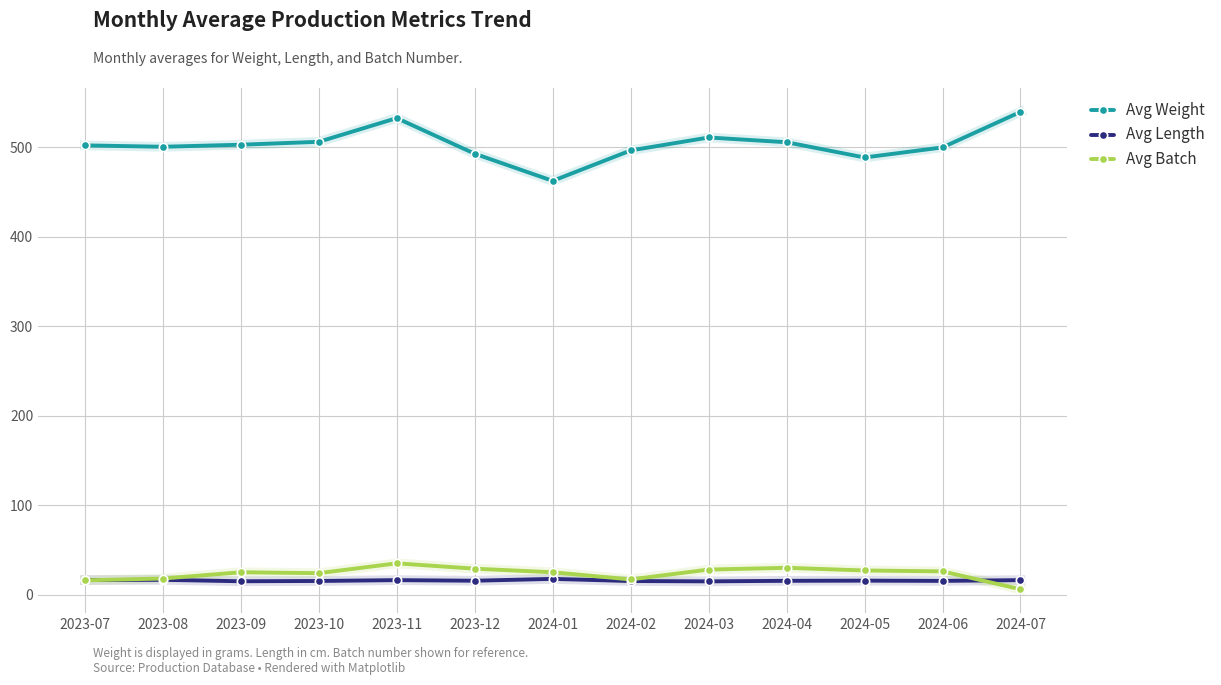

At how many categories does at least one series exceed 373?

13